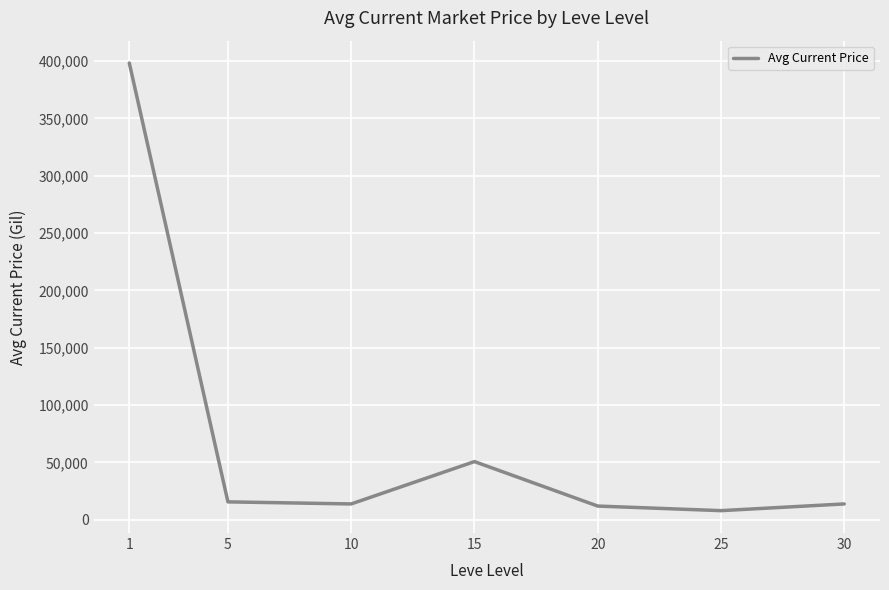

Count the number of categories in the chart.

7